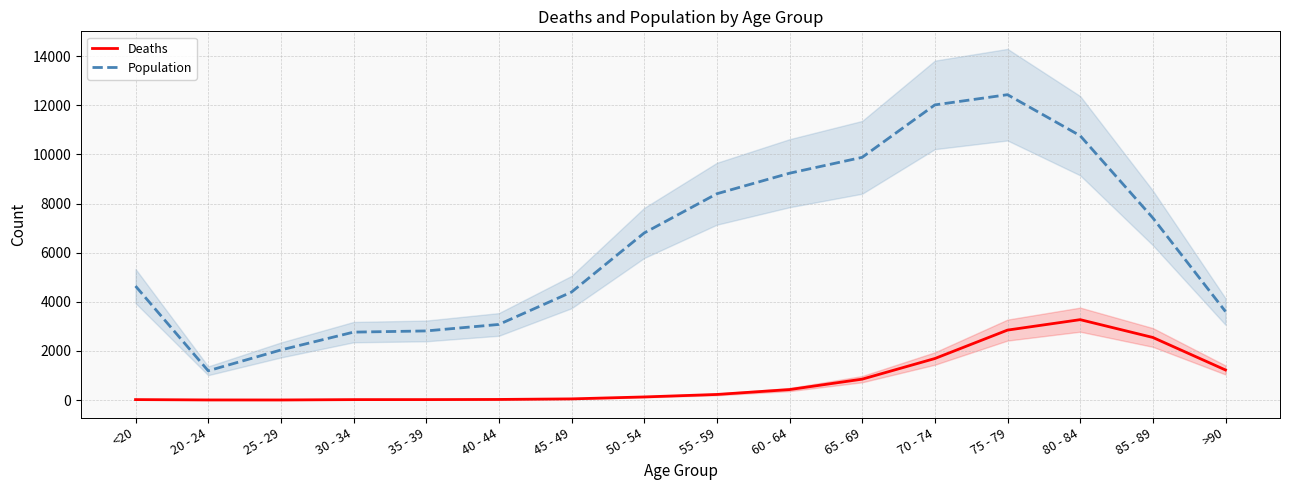

True or false: Population and Deaths intersect in this chart.

False